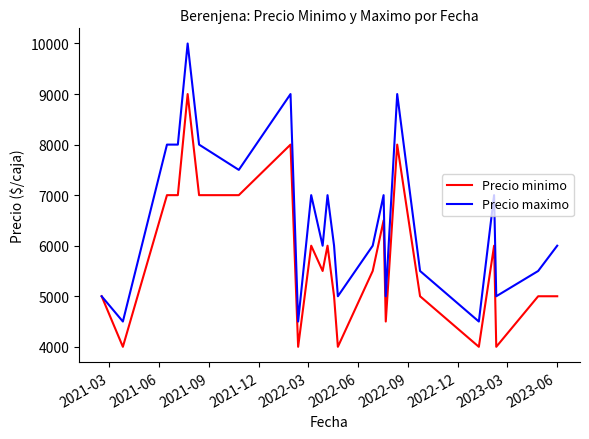

What is the lowest value of the Precio maximo series?

4500